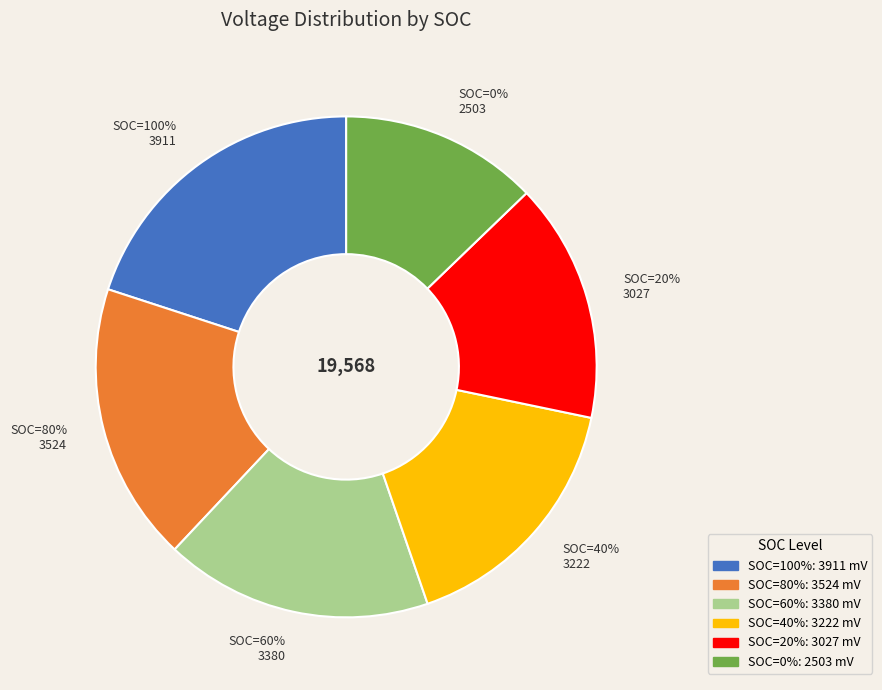

Count the number of slices in the pie.

6